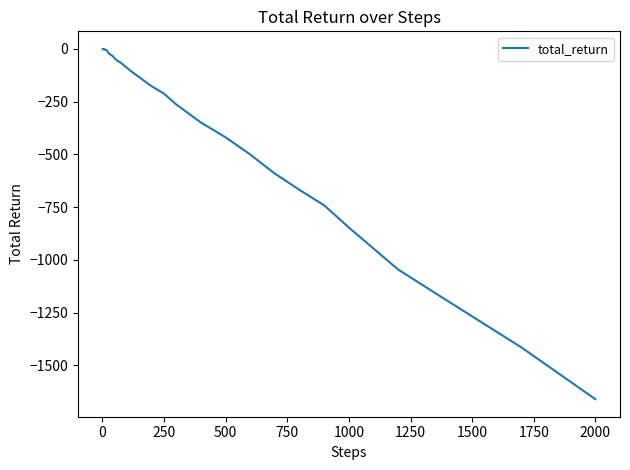

What is the smallest value displayed?

-1660.3